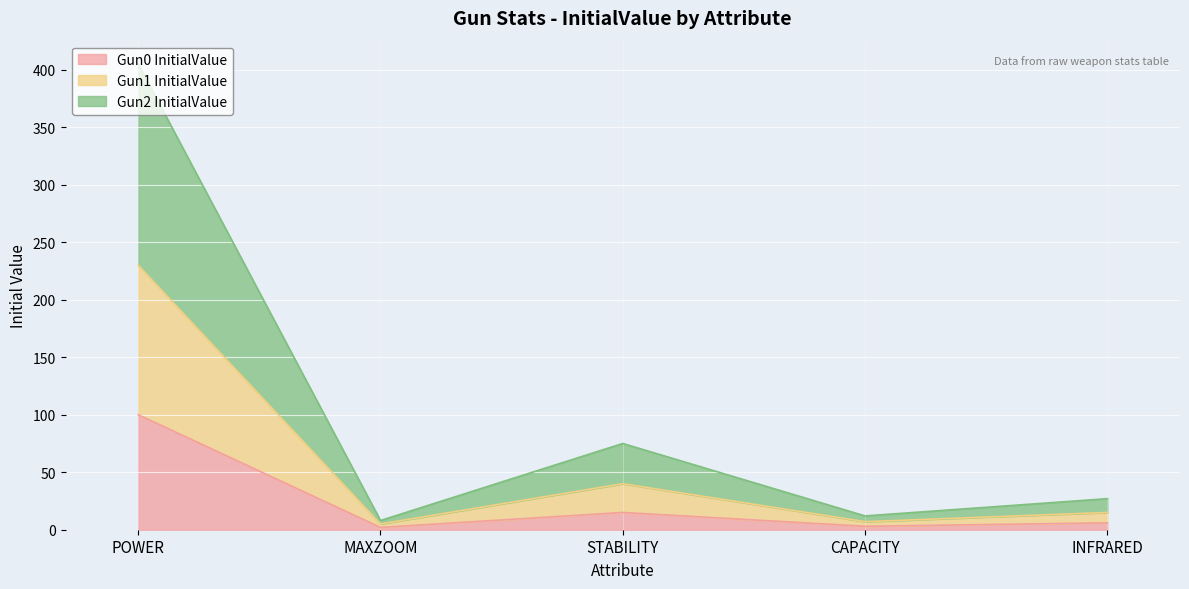

True or false: Gun1 InitialValue and Gun0 InitialValue intersect in this chart.

False